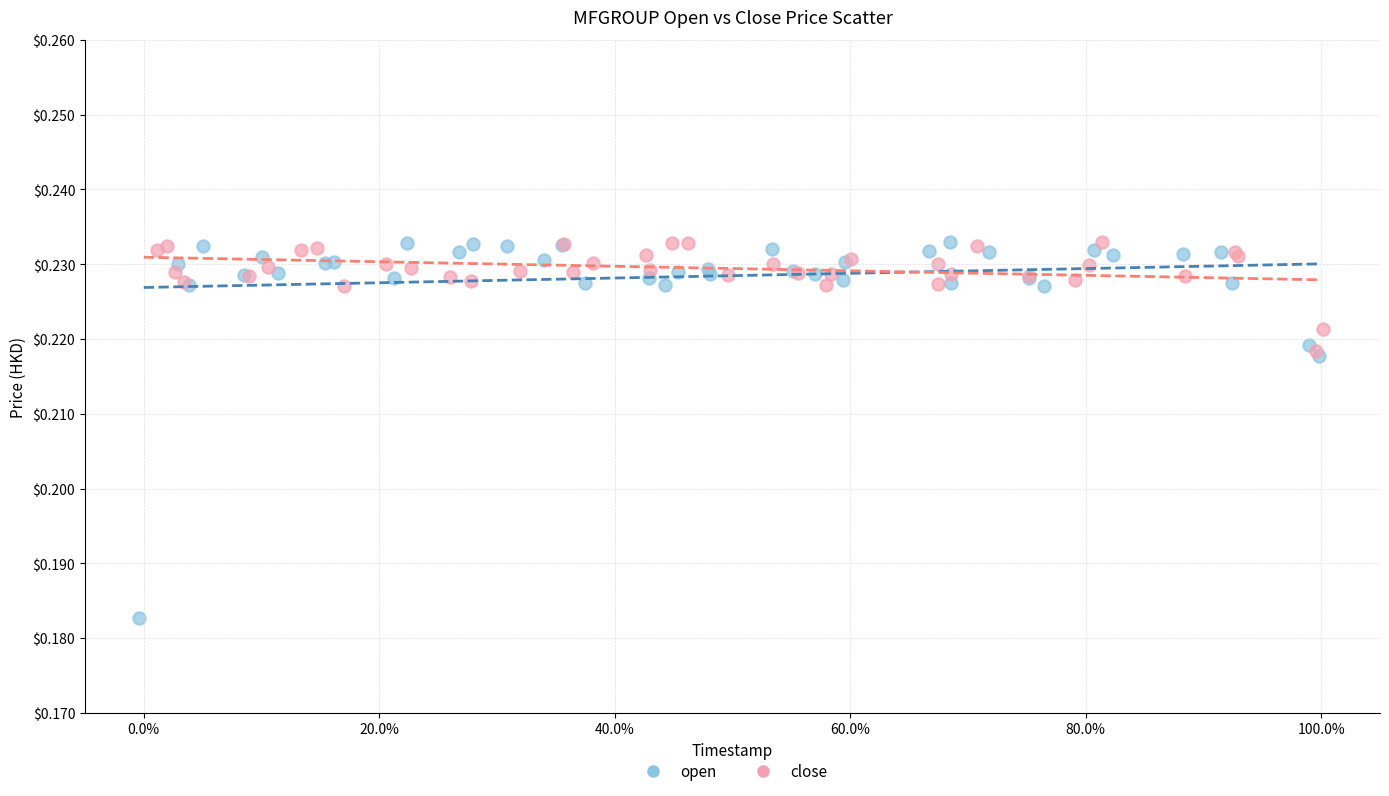

Which series has the widest spread of Y values?

open